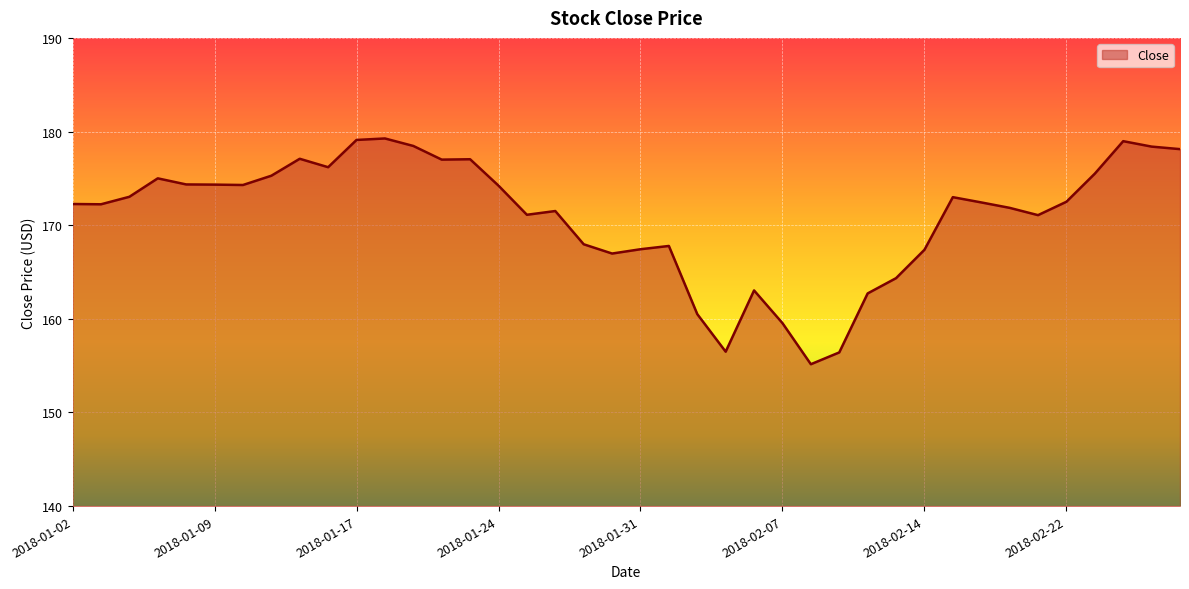

How many lines are shown in the chart?

1